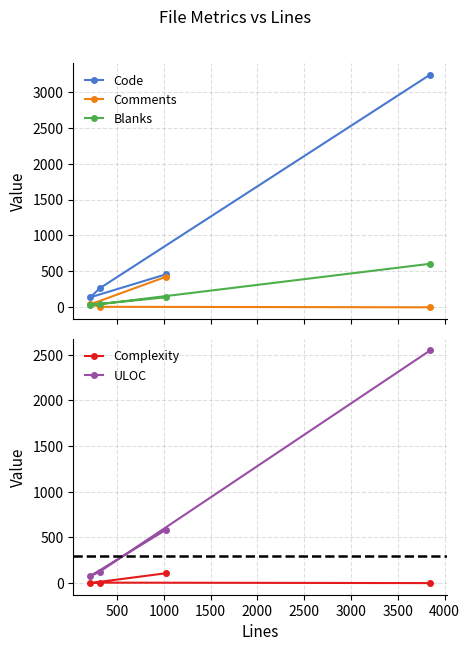

What are all the series names shown in the legend?

Code, Comments, Blanks, Complexity, ULOC